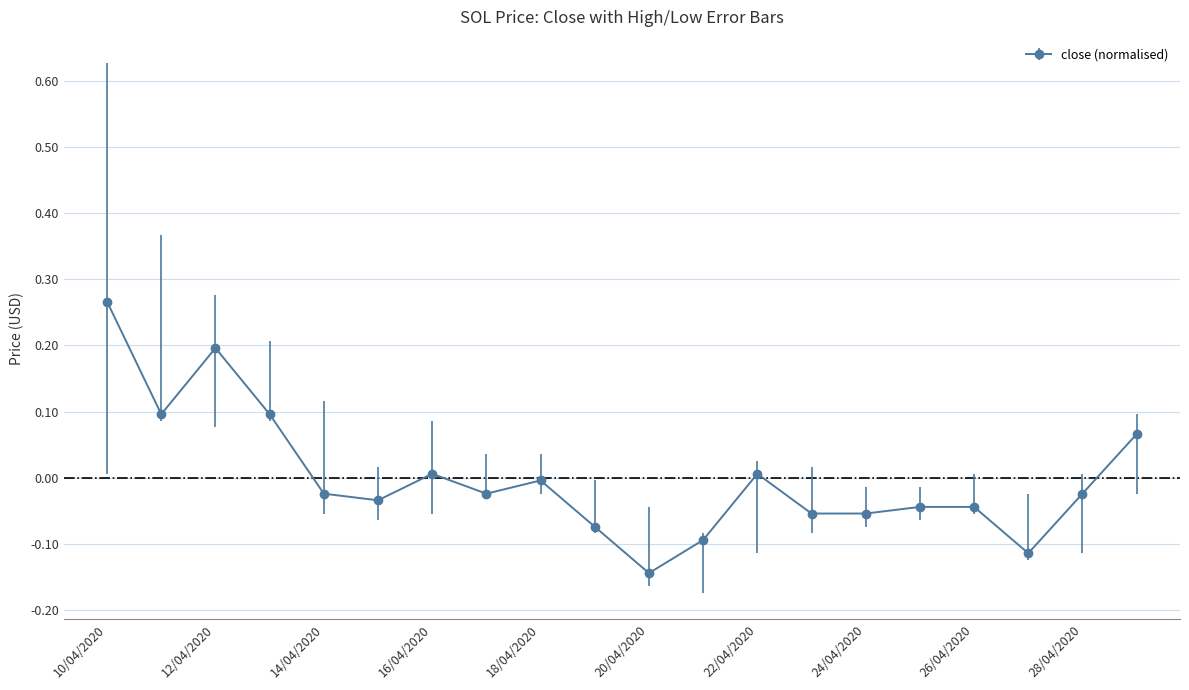

What is the difference between the maximum and minimum values?

0.4